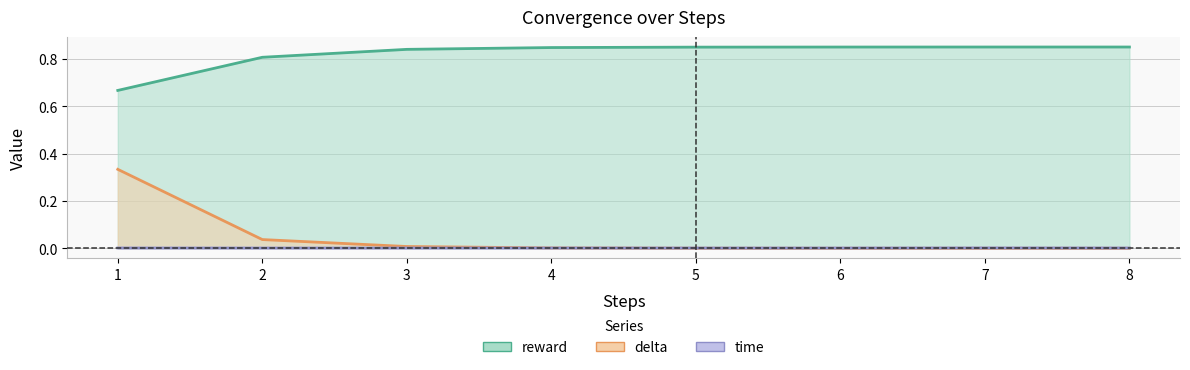

The value of time at 3 is 0.0. True or false?

True